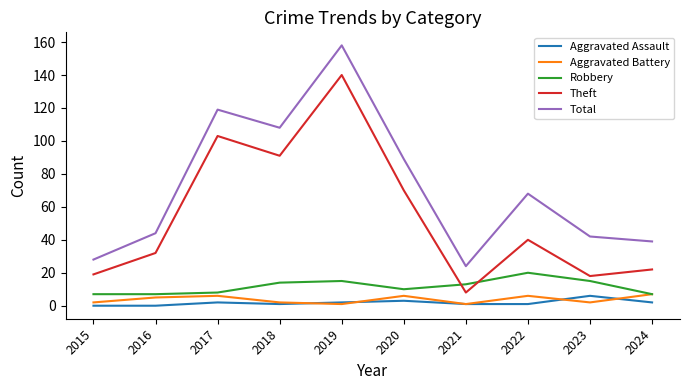

What is the sum of the Aggravated Assault values at 2016 and 2023?

6